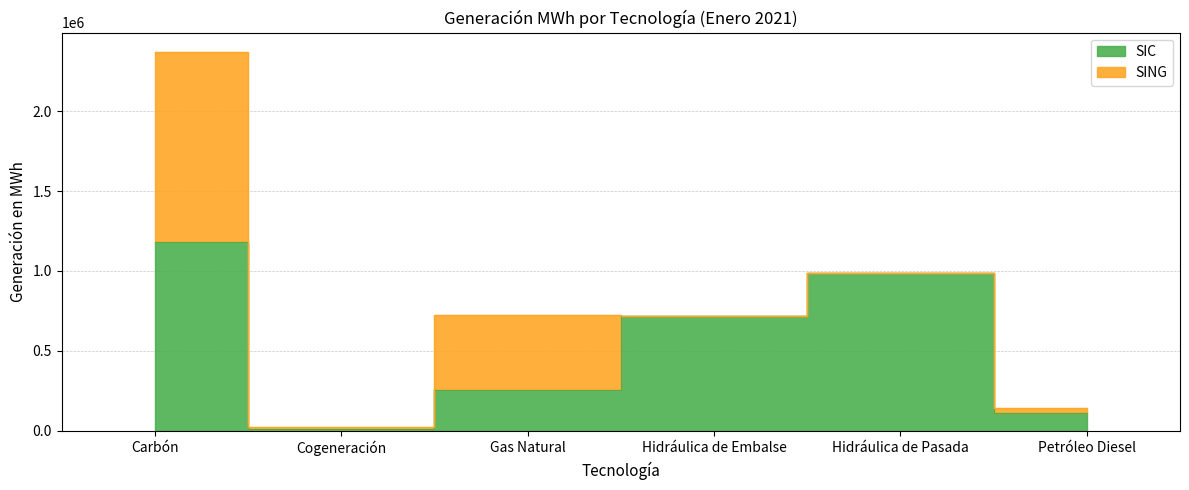

At which category does the chart reach its minimum across all series?

Cogeneración